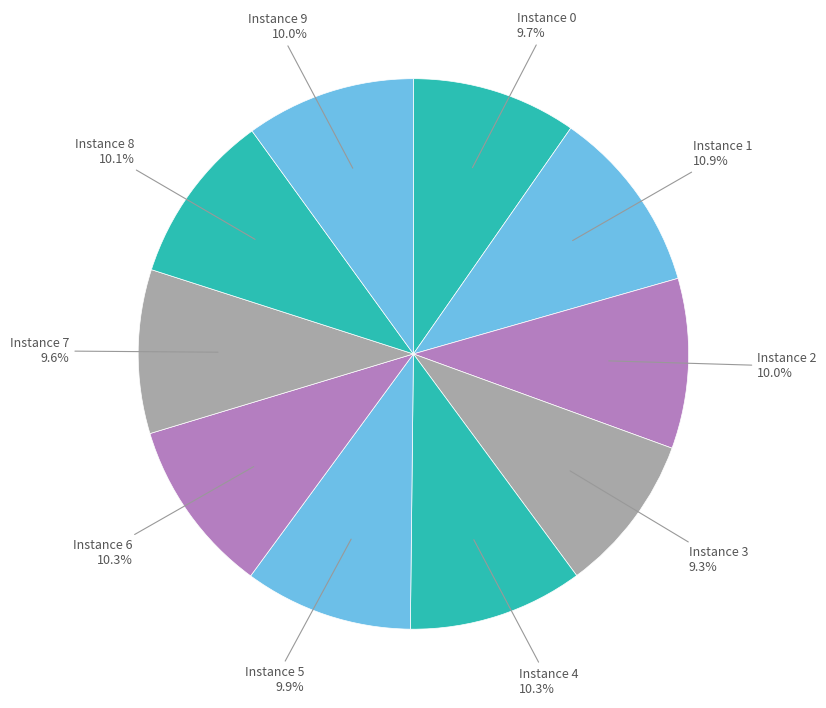

What percentage is NOT represented by Instance 8?

89.9%